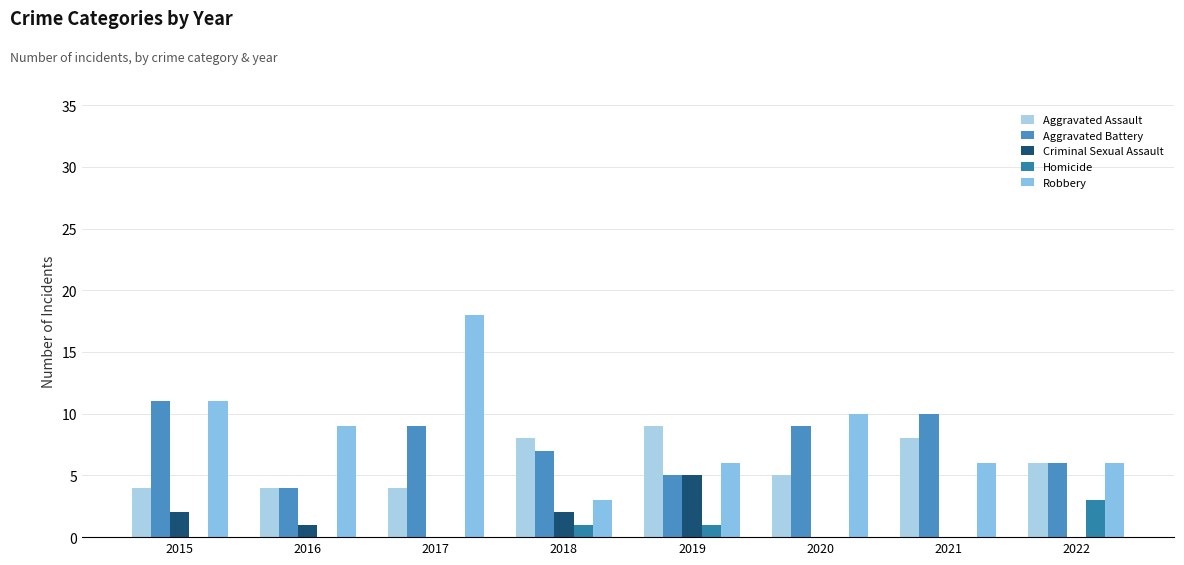

The Aggravated Assault series shows 4 at 2016. True or false?

True